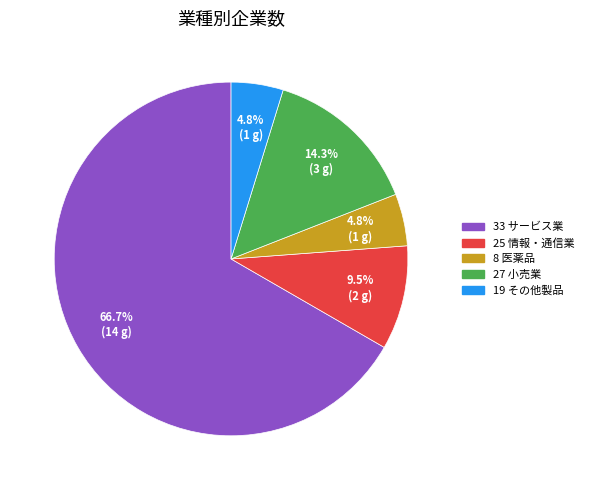

Does 27 小売業 represent more than half of the total?

No